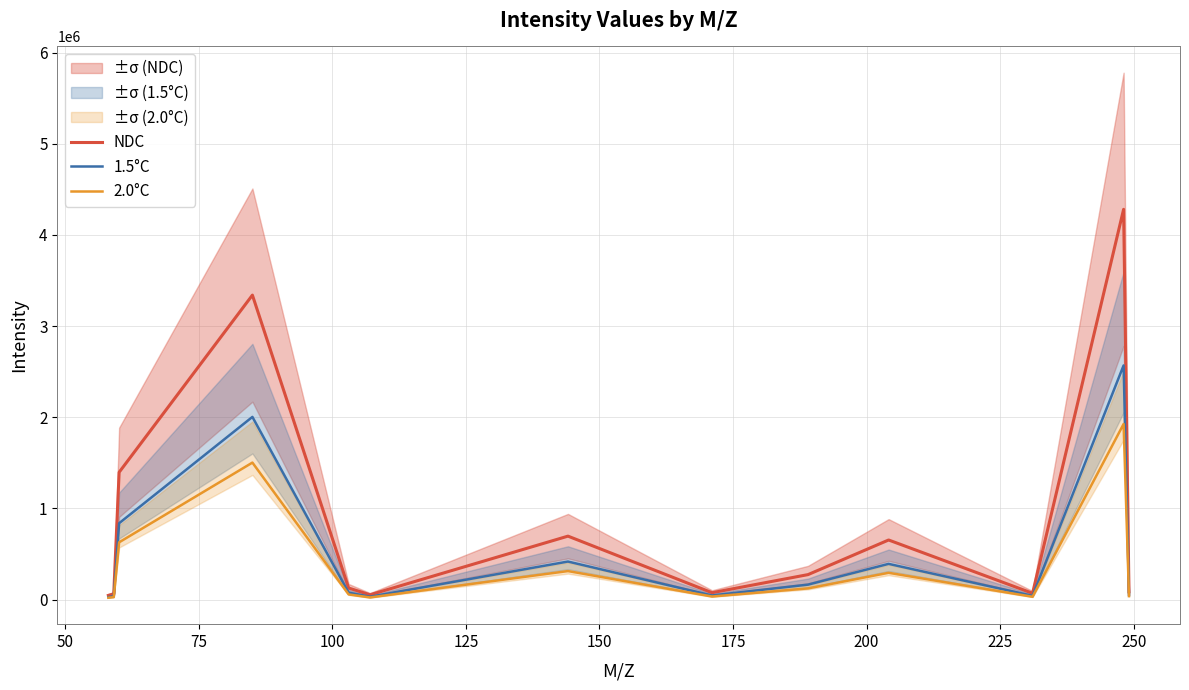

What is the value of the NDC point at the 4th from the left?

3340131.5